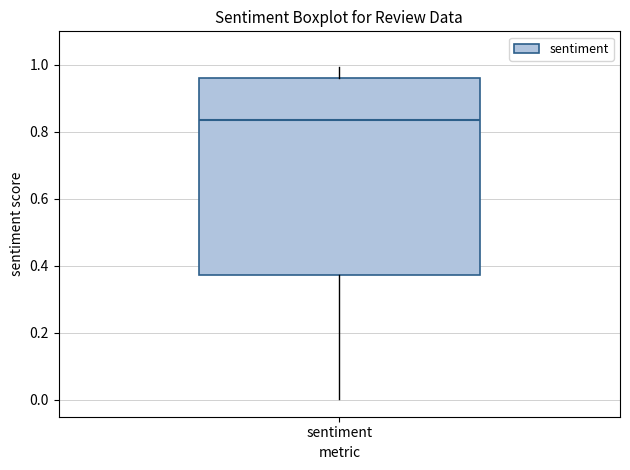

Where does the lower whisker of the box for sentiment end on the y-axis? The values are not printed on the chart, so give them approximately, as read against the axis.

0.00